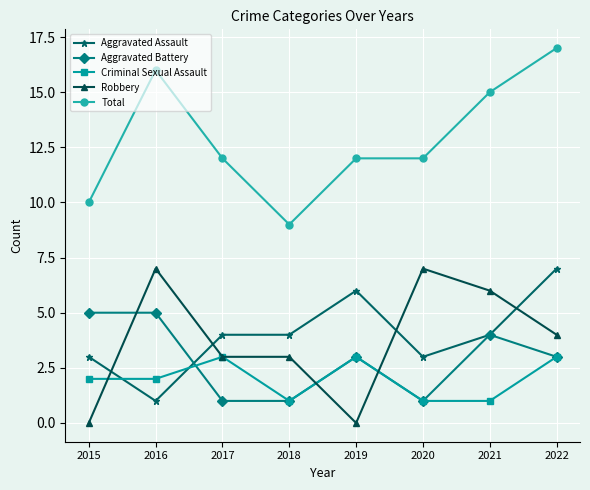

Between 2018 and 2021, which series saw the biggest shift?

Total